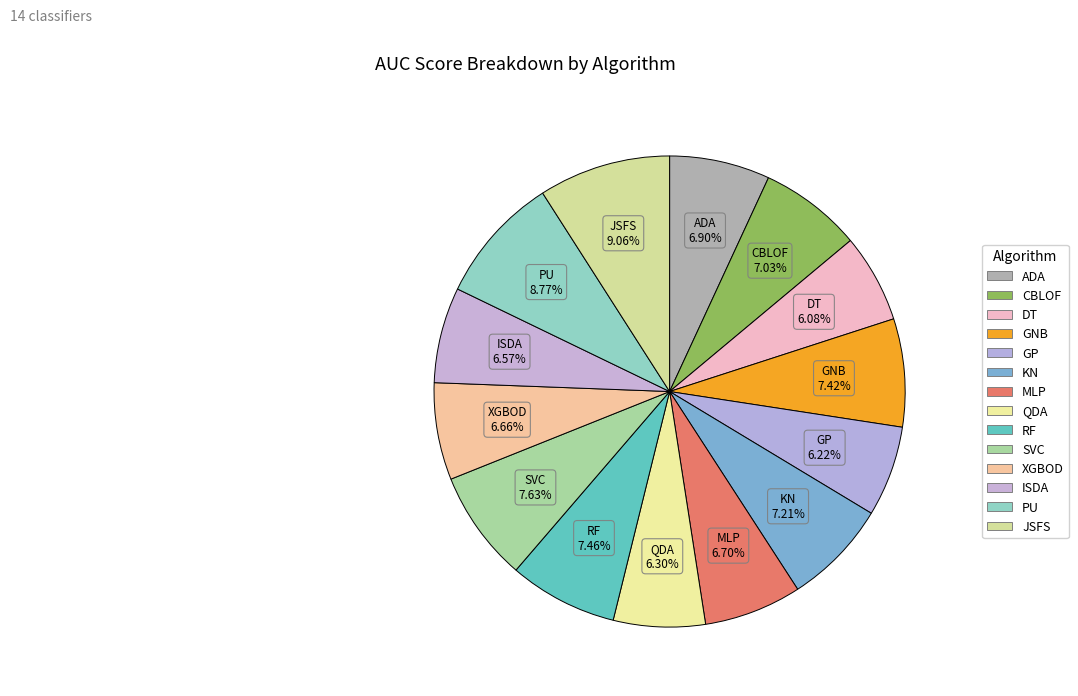

Does GP account for over 50% of the chart?

No